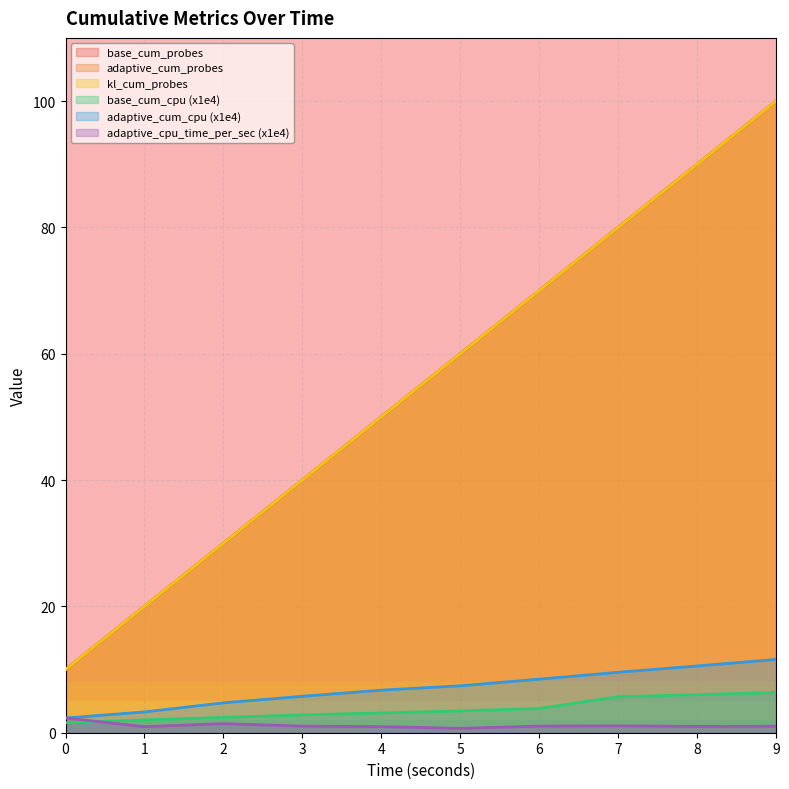

Reading left to right, what are all the values shown in this chart?

base_cum_cpu: 0=1.6	1=2.0	2=2.4	3=2.8	4=3.1	5=3.5	6=3.8	7=5.7	8=6.0	9=6.4
adaptive_cum_cpu: 0=2.3	1=3.3	2=4.7	3=5.8	4=6.7	5=7.4	6=8.5	7=9.6	8=10.6	9=11.6
kl_cum_probes: 0=10.0	1=20.0	2=30.0	3=40.0	4=50.0	5=60.0	6=70.0	7=80.0	8=90.0	9=100.0
base_cum_probes: 0=10.0	1=20.0	2=30.0	3=40.0	4=50.0	5=60.0	6=70.0	7=80.0	8=90.0	9=100.0
adaptive_cum_probes: 0=10.0	1=20.0	2=30.0	3=40.0	4=50.0	5=60.0	6=70.0	7=80.0	8=90.0	9=100.0
adaptive_cpu_time_per_sec: 0=2.3	1=1.0	2=1.4	3=1.0	4=1.0	5=0.7	6=1.1	7=1.1	8=1.0	9=1.0